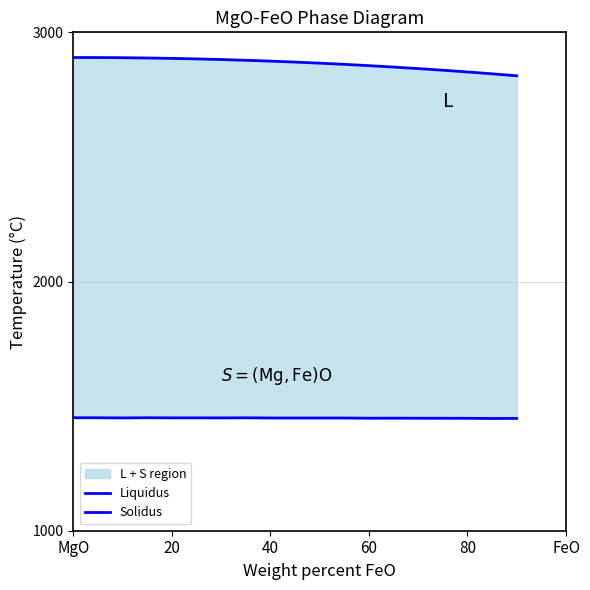

Rank the series by their maximum value, from highest to lowest.

Liquidus, Solidus